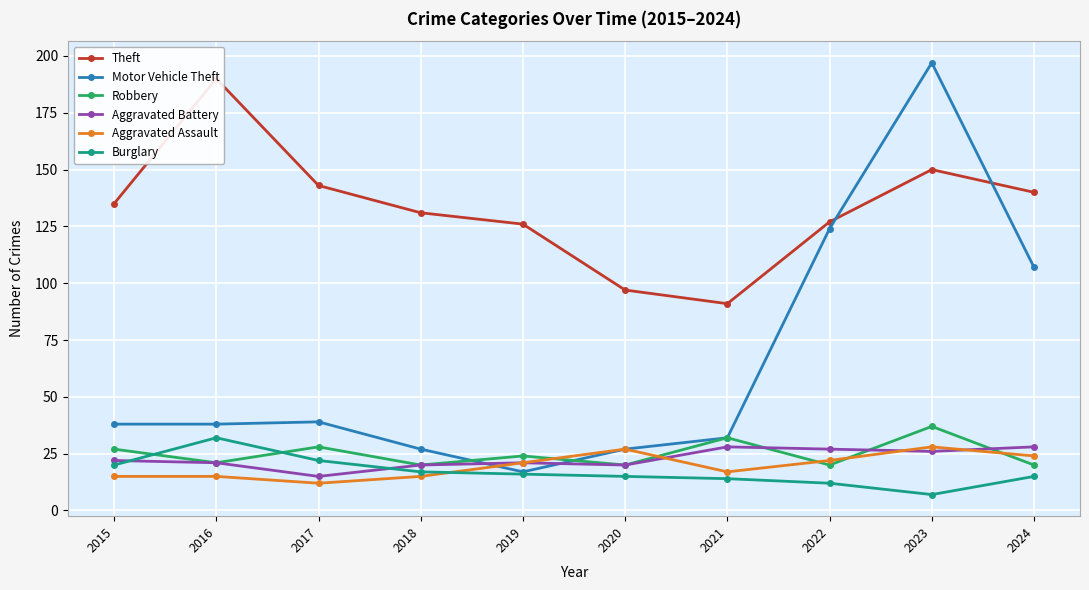

The value of Theft at 2017 is 143. True or false?

True